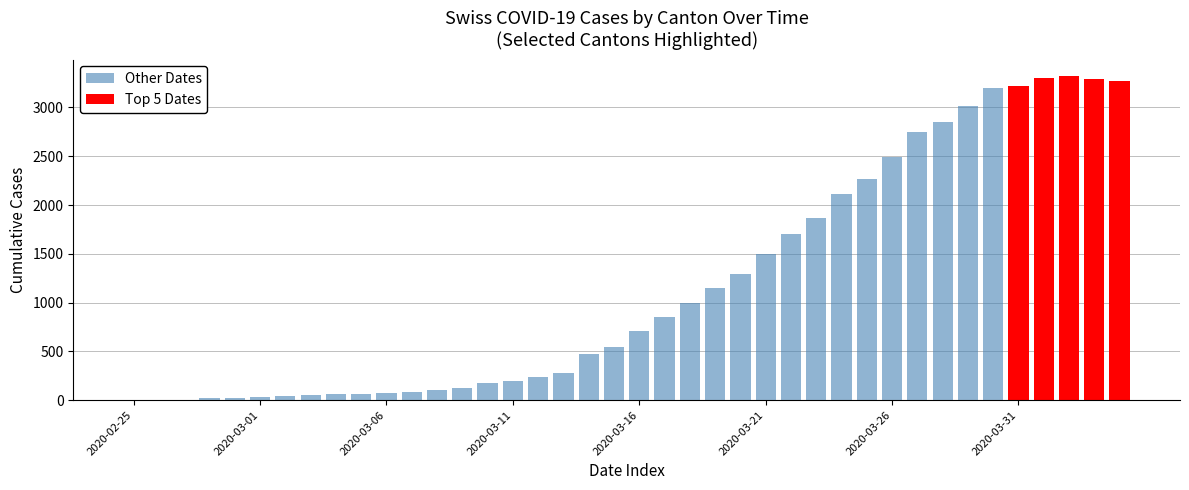

What is the label of the 7th bar from the right?

2020-03-29